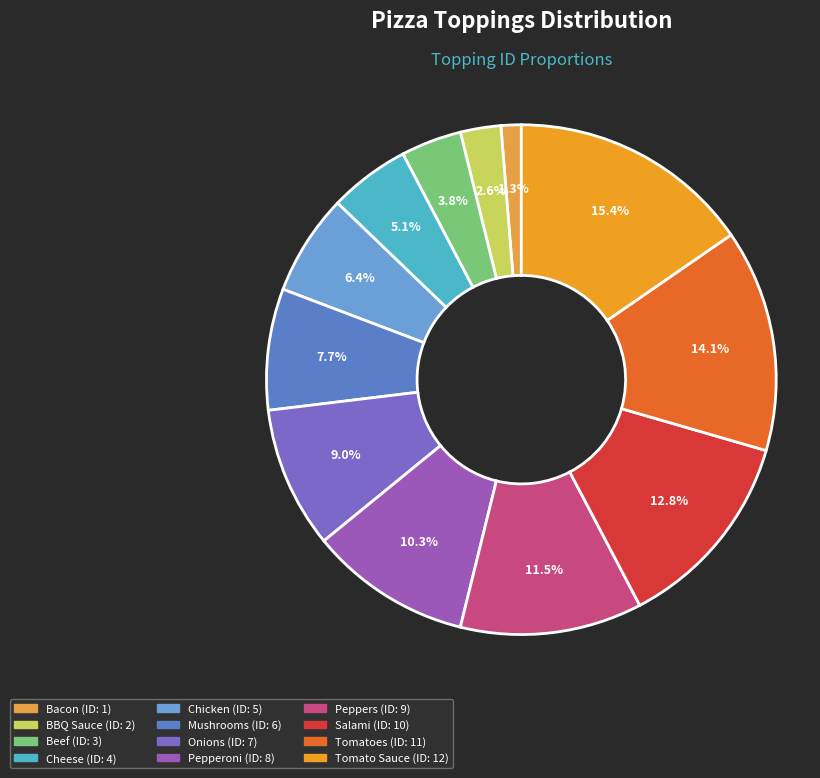

Do Cheese and Tomato Sauce together represent more than half of the pie?

No